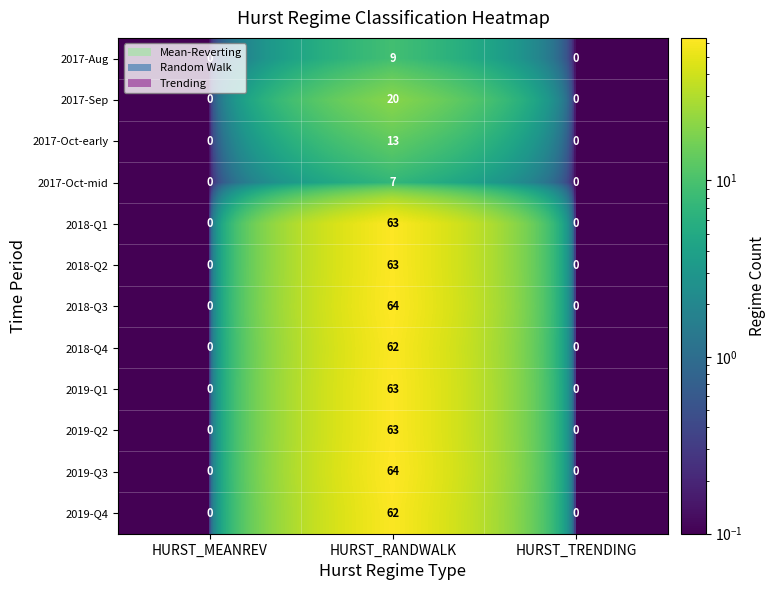

Which label corresponds to the largest value in the chart?

HURST_RANDWALK